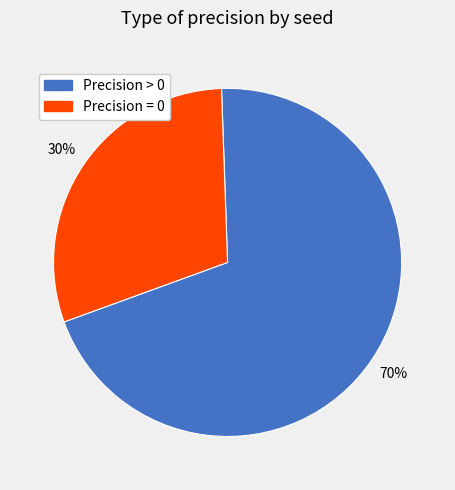

To the nearest percent, what is the average slice percentage?

50%